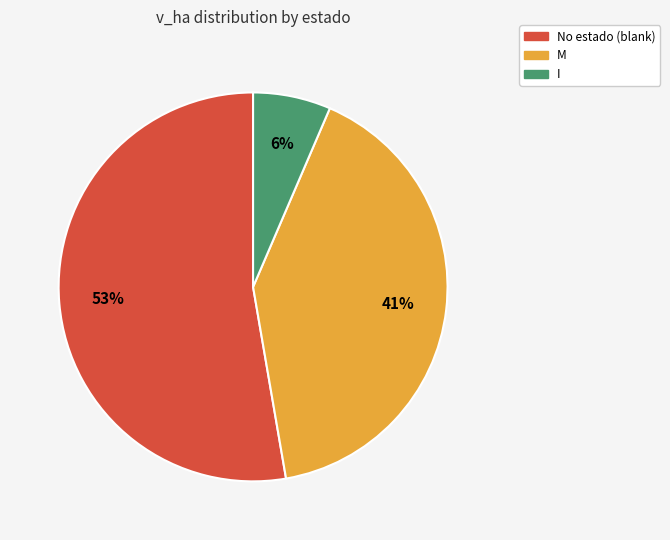

Does any single category account for the majority?

Yes